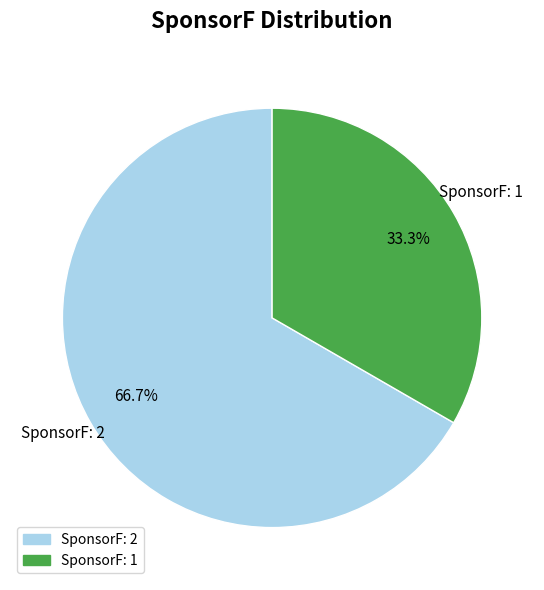

Is there any slice that represents more than half of the pie?

Yes